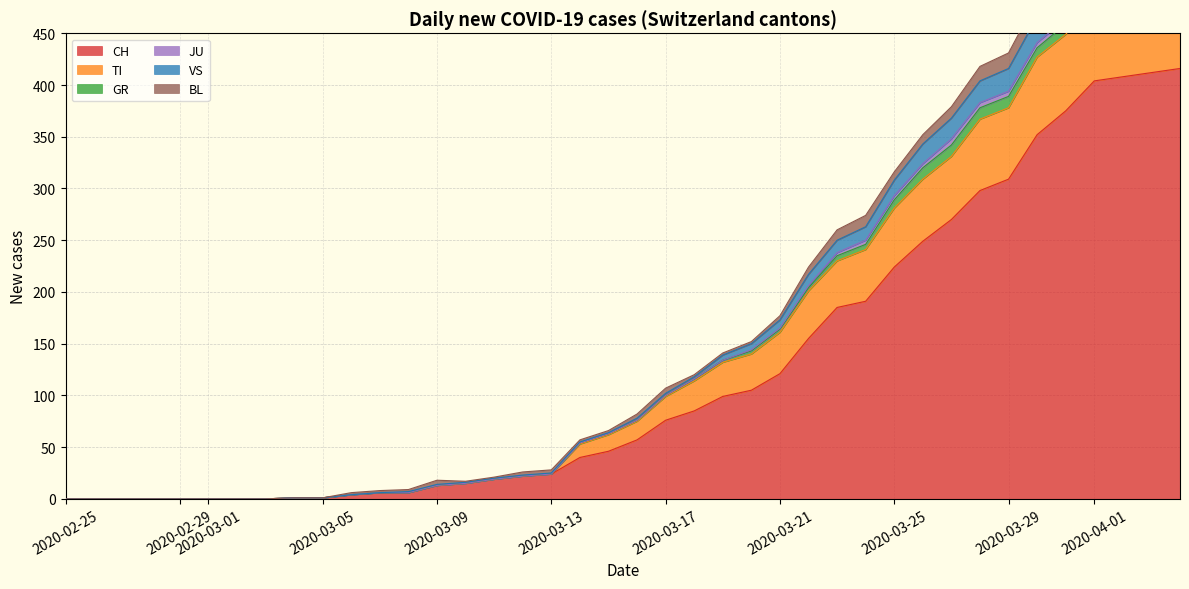

What is the maximum value for CH?

416